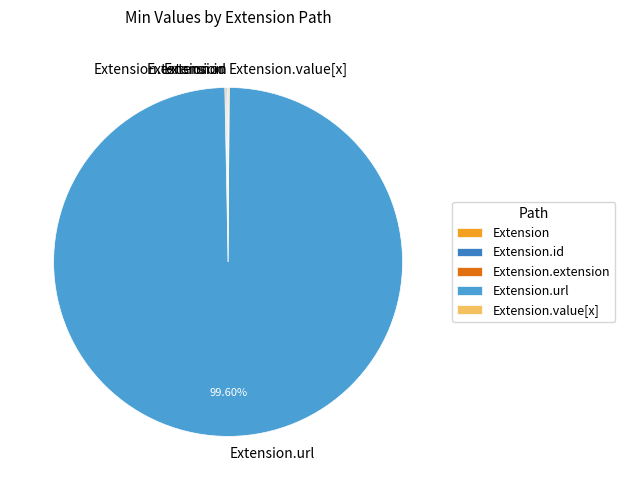

Is there any slice that represents more than half of the pie?

Yes